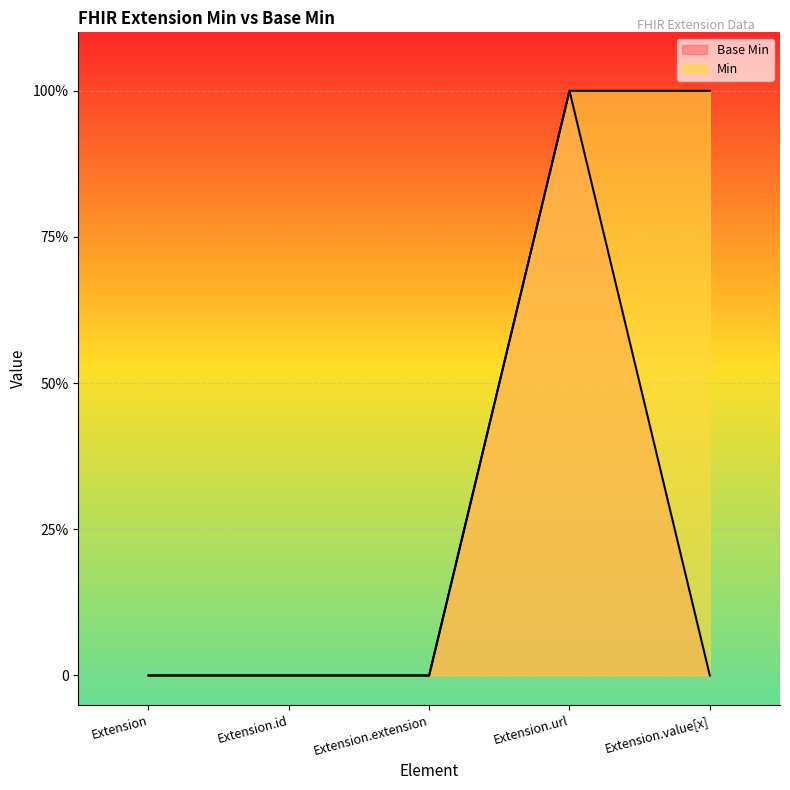

At which category does Base Min reach its first local peak?

Extension.url